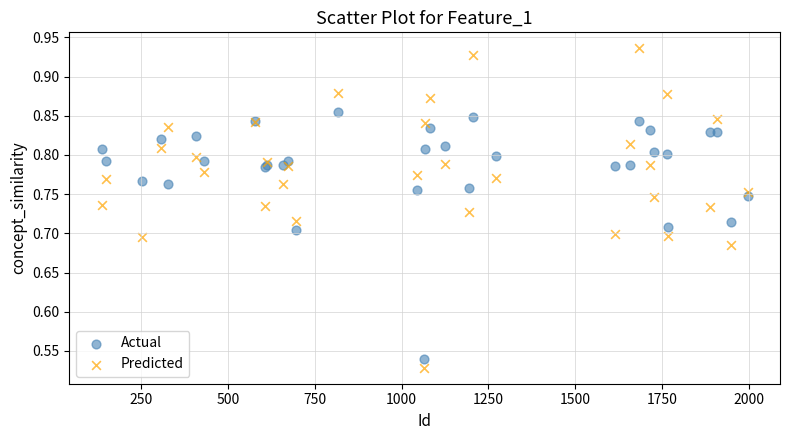

Which series has the widest spread of Y values?

Predicted